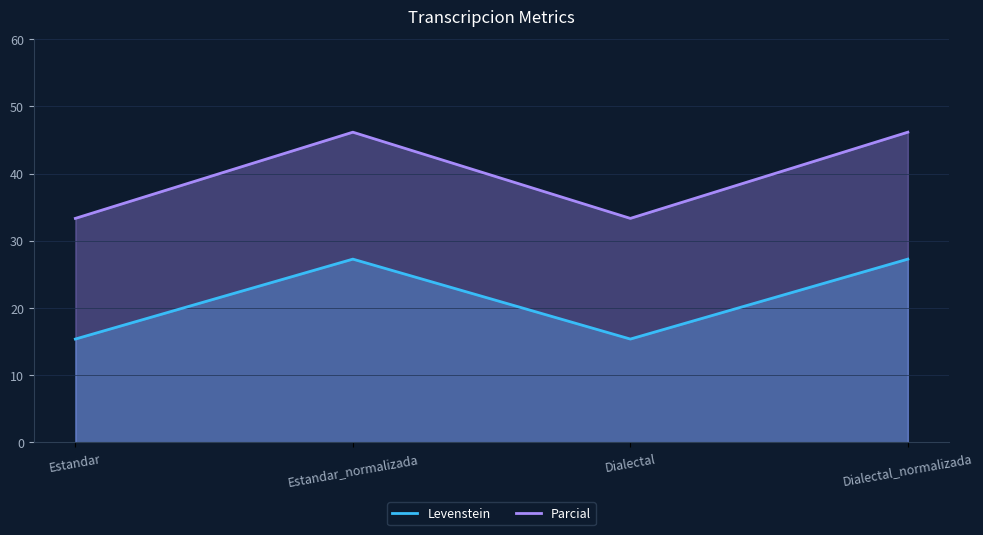

How many data points in Parcial are less than 46?

2